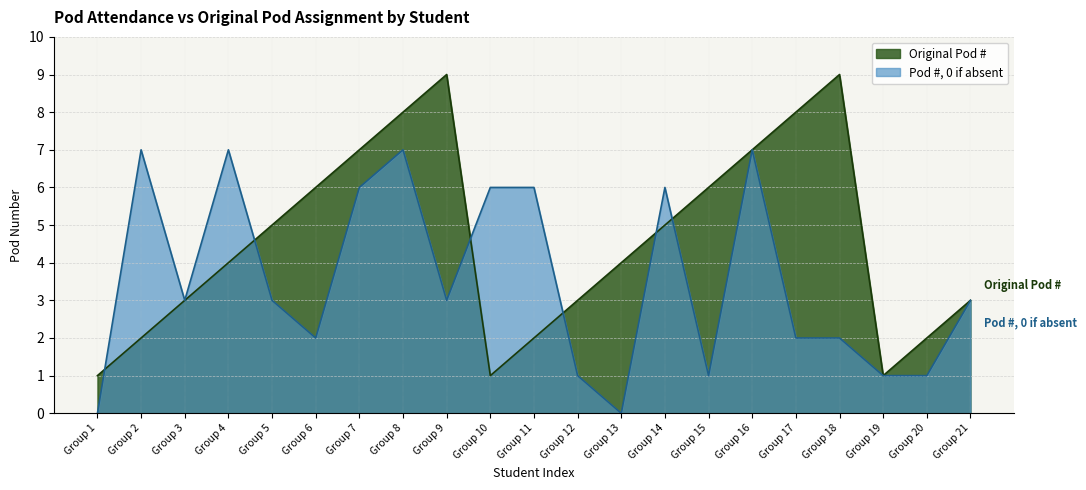

Count the number of data series in this chart.

2